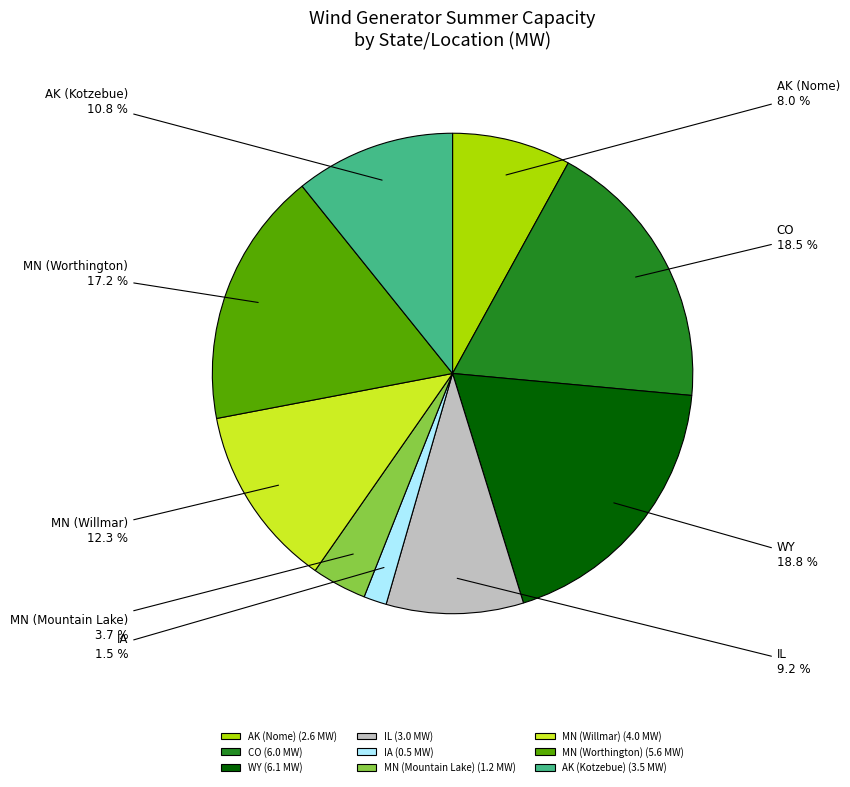

How many slices are in this pie chart?

9